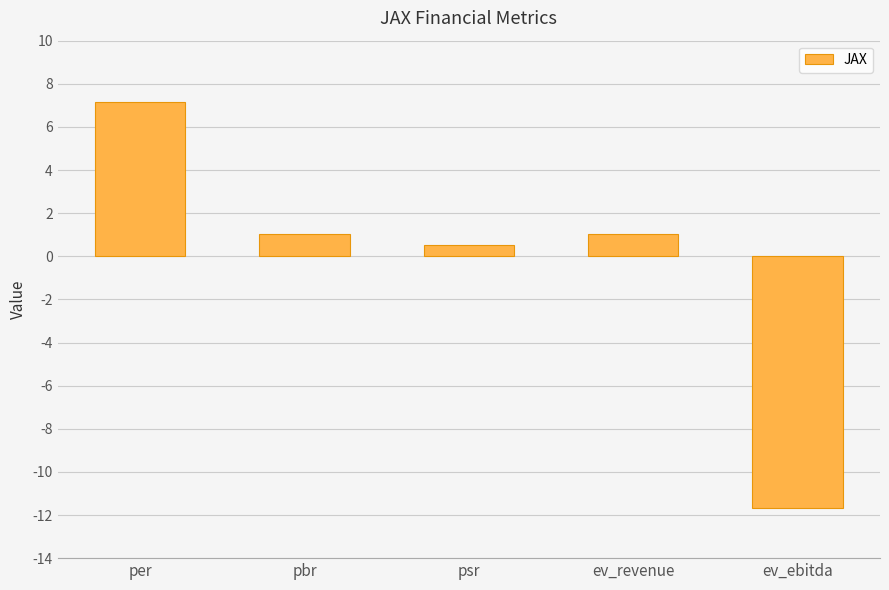

Between pbr and per, which is larger?

per